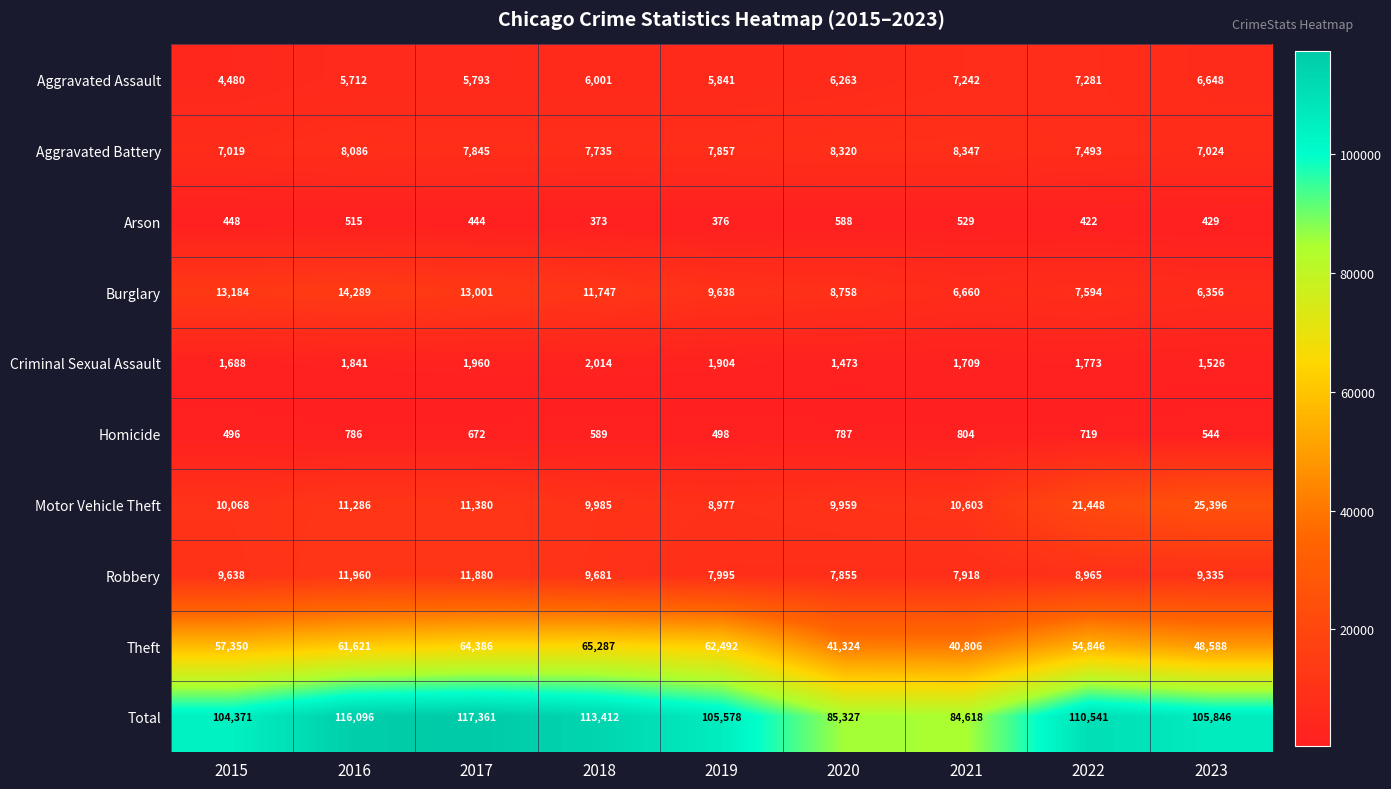

What is the spread (max minus min) of values at 2020?

84739